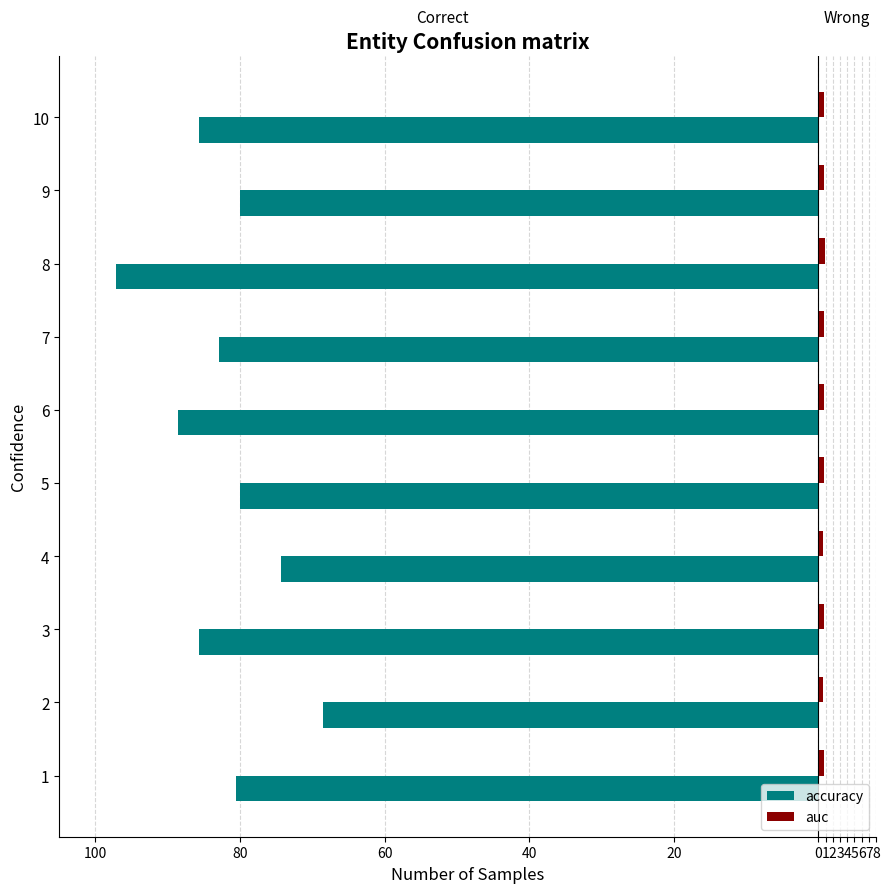

What is the difference between the maximum and minimum values in the auc series?

0.3